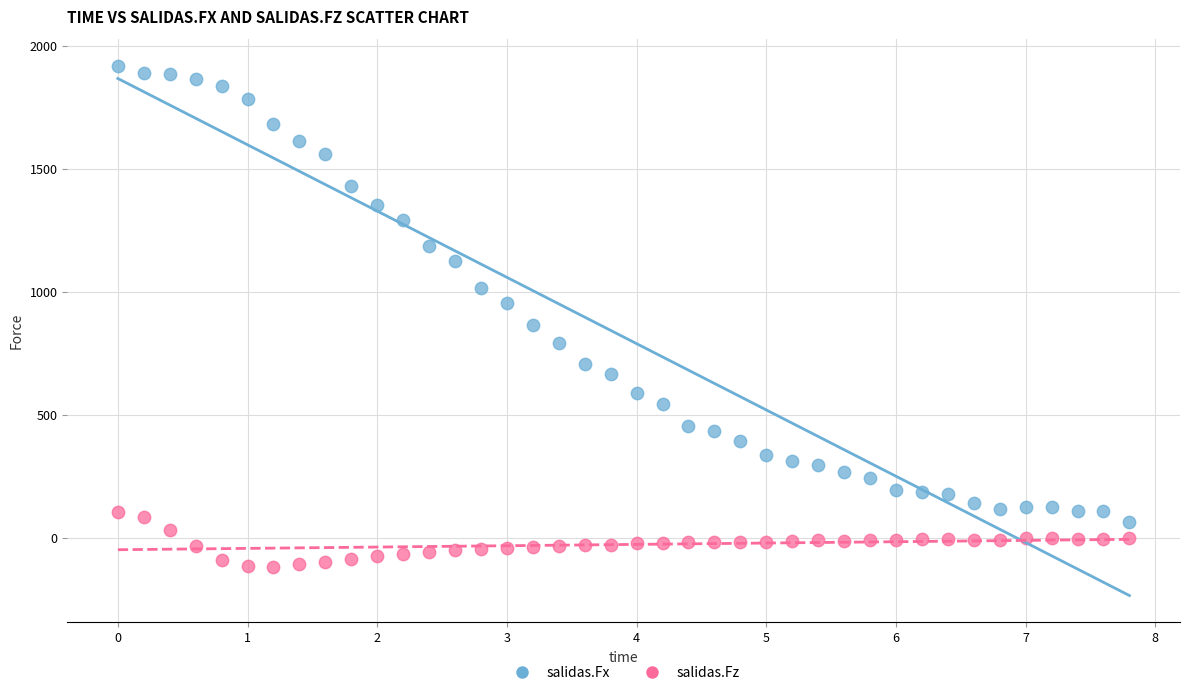

Which series reaches the minimum Y coordinate?

salidas.Fz